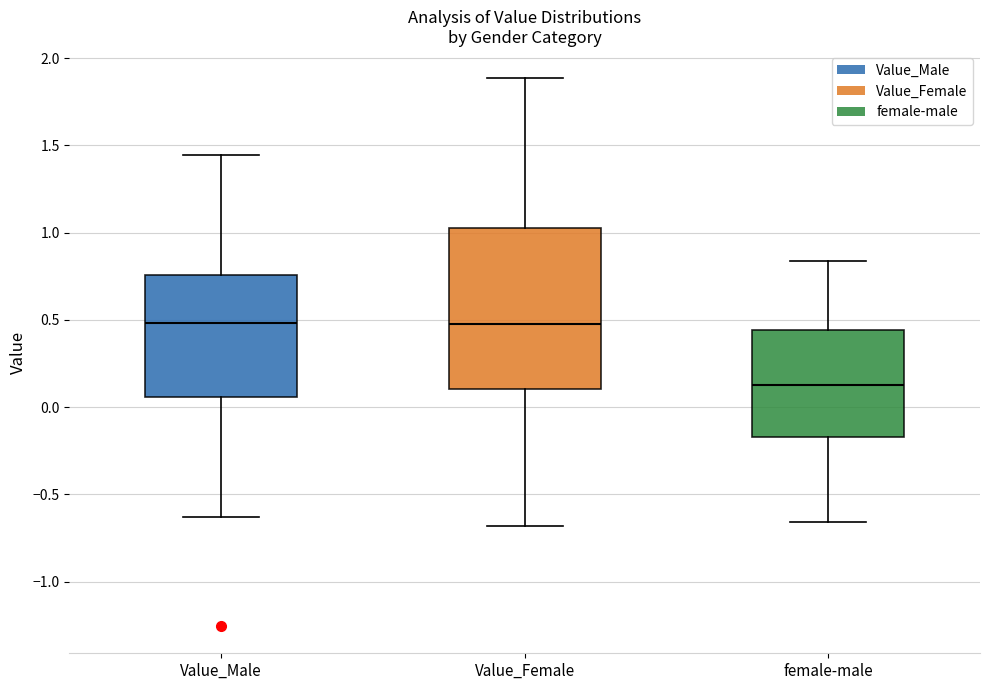

Where is the upper edge of the box for Value_Female on the y-axis? The values are not printed on the chart, so give them approximately, as read against the axis.

1.05